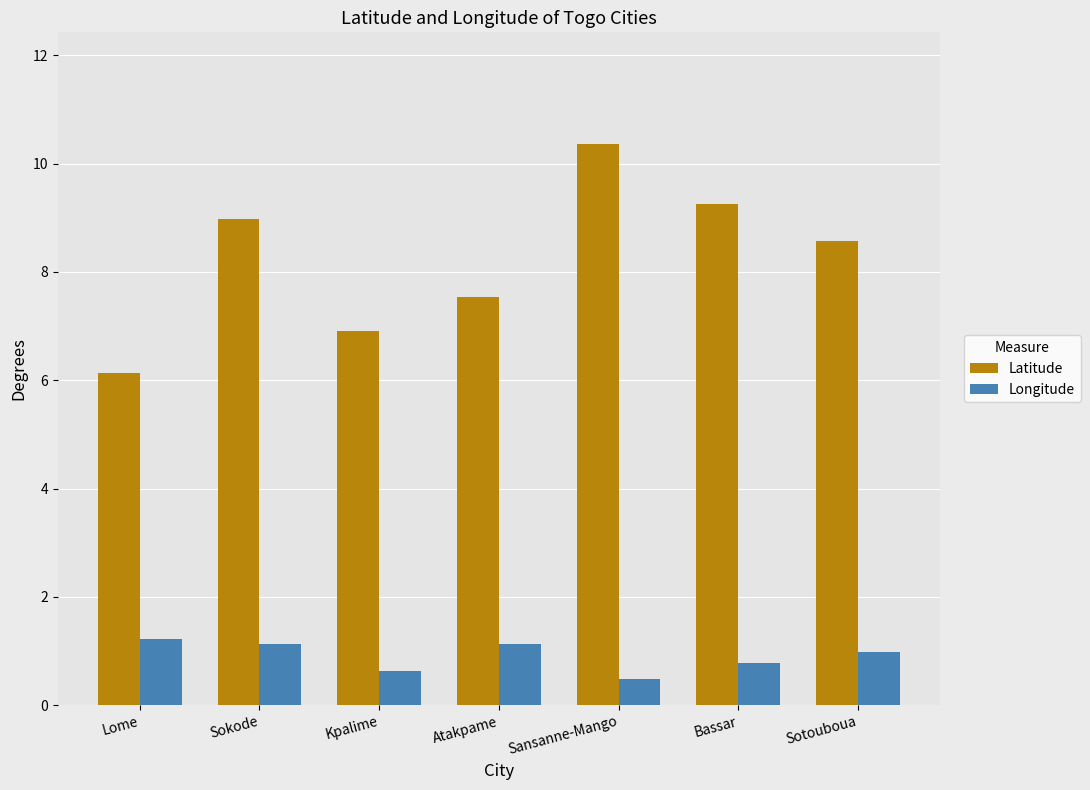

At how many categories does at least one series exceed 1?

7